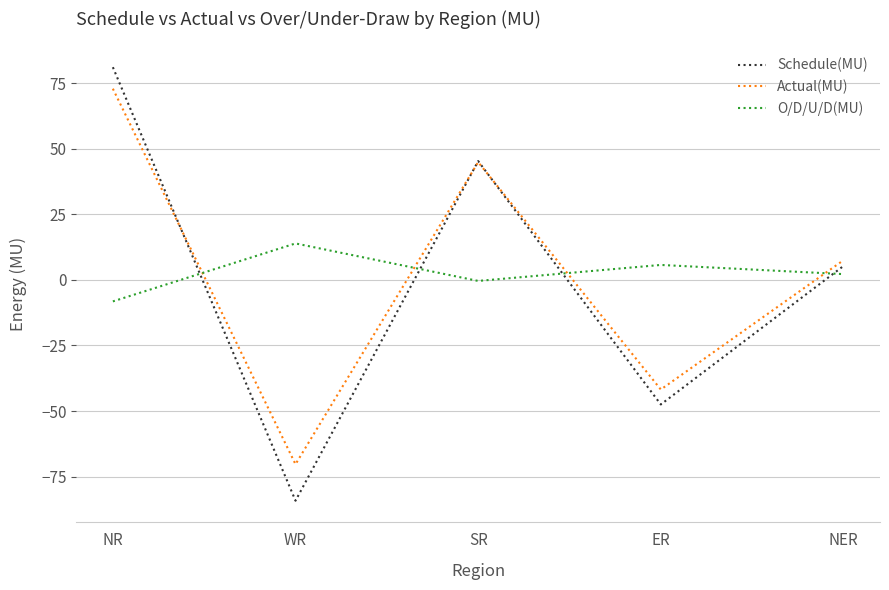

Rank the series at NR from highest to lowest value.

Schedule(MU), Actual(MU), O/D/U/D(MU)